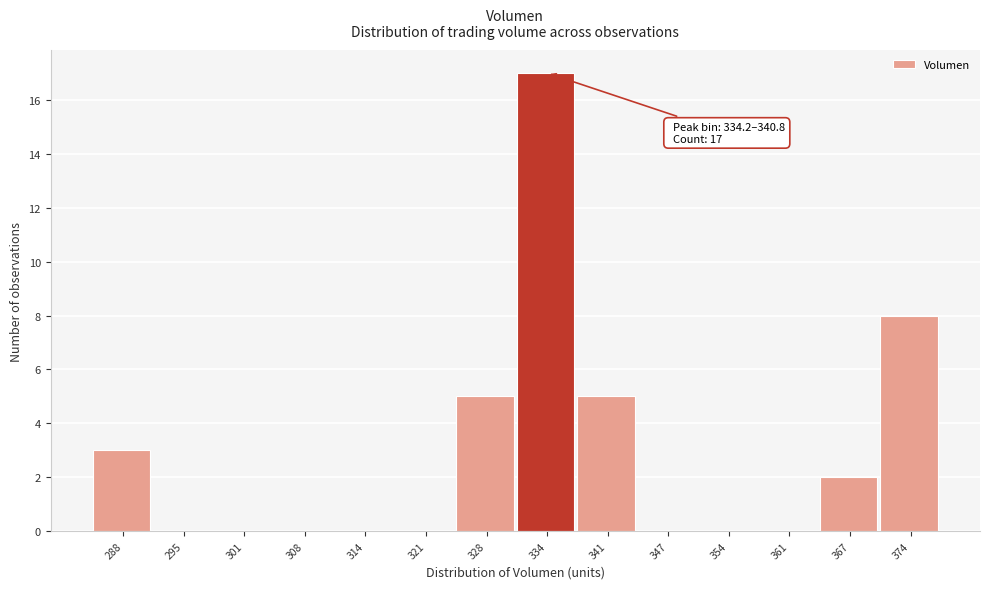

Reading right to left, what are all the values shown in this chart?

374=8	367=2	361=0	354=0	347=0	341=5	334=17	328=5	321=0	314=0	308=0	301=0	295=0	288=3